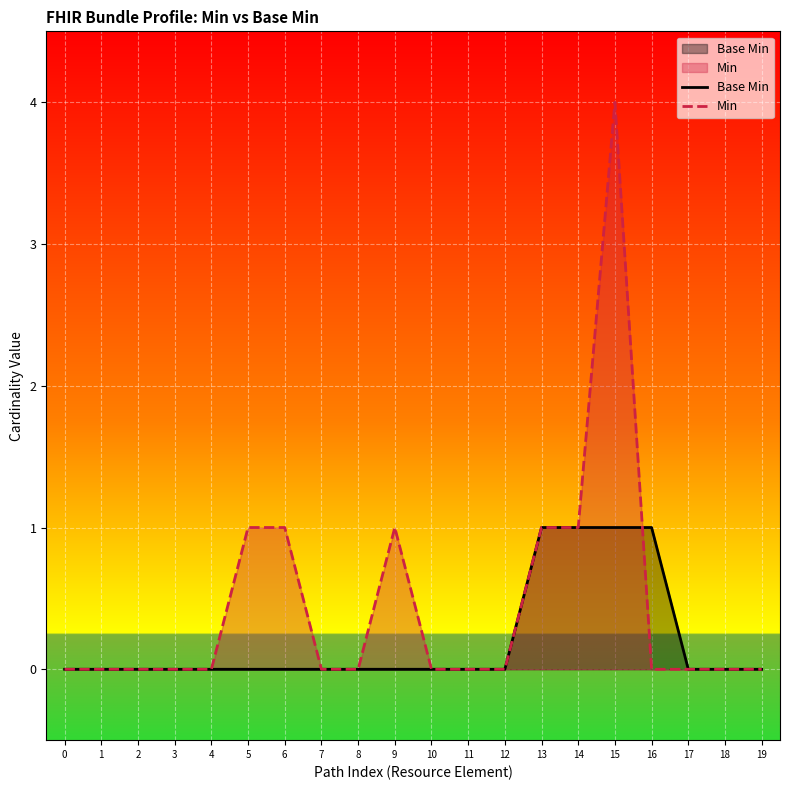

The value of Min at 0 is -2. True or false?

False